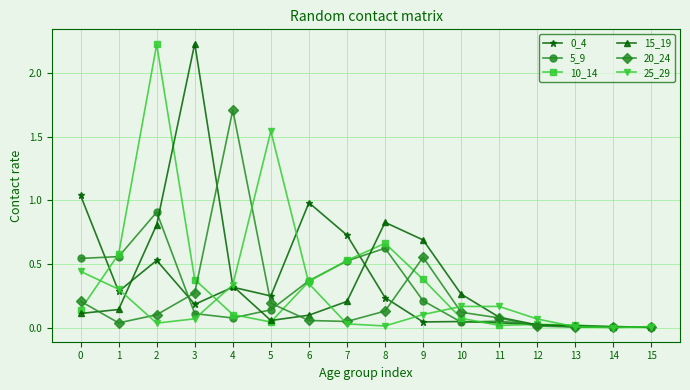

Is the value of 5_9 at 5 greater than the value of 10_14 at 12?

Yes